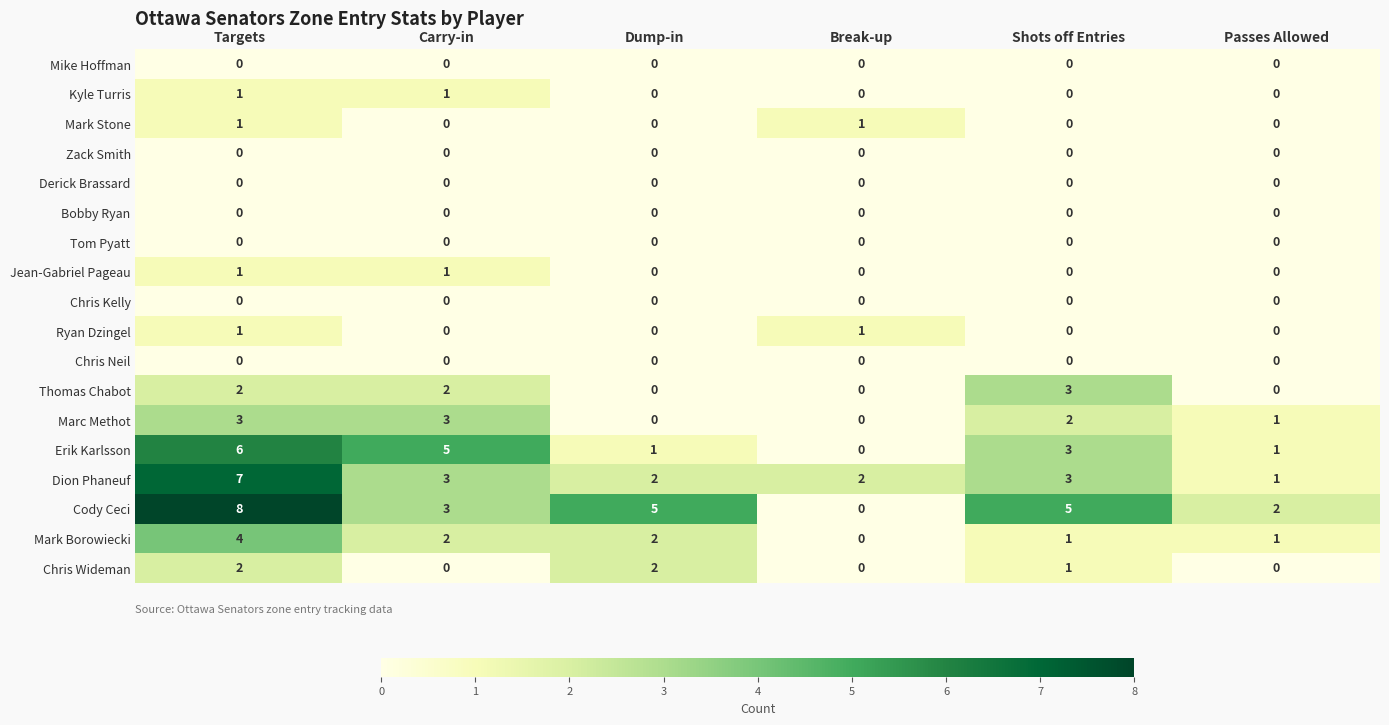

The value of Marc Methot at Passes Allowed is 0. True or false?

False